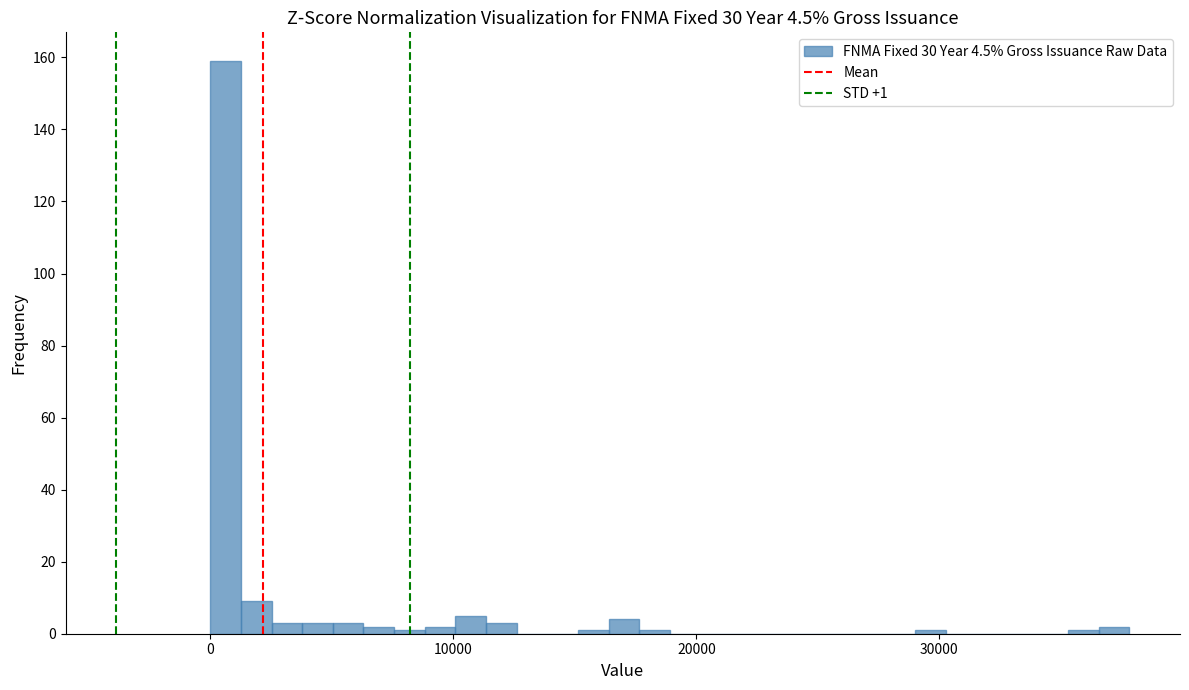

Around what value on the x-axis is the tallest bar? Give the approximate position of its centre, as read against the axis.

1000